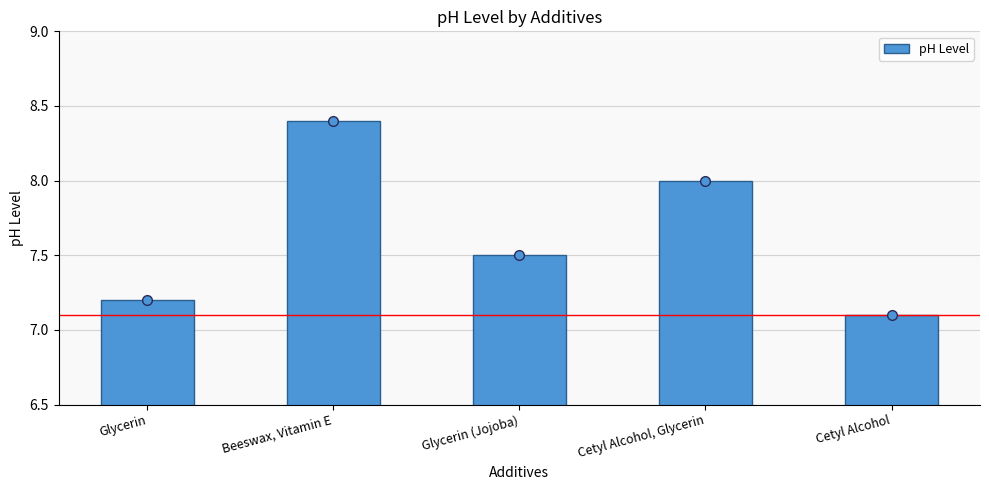

True or false: the data shows 4.5 at Cetyl Alcohol.

False